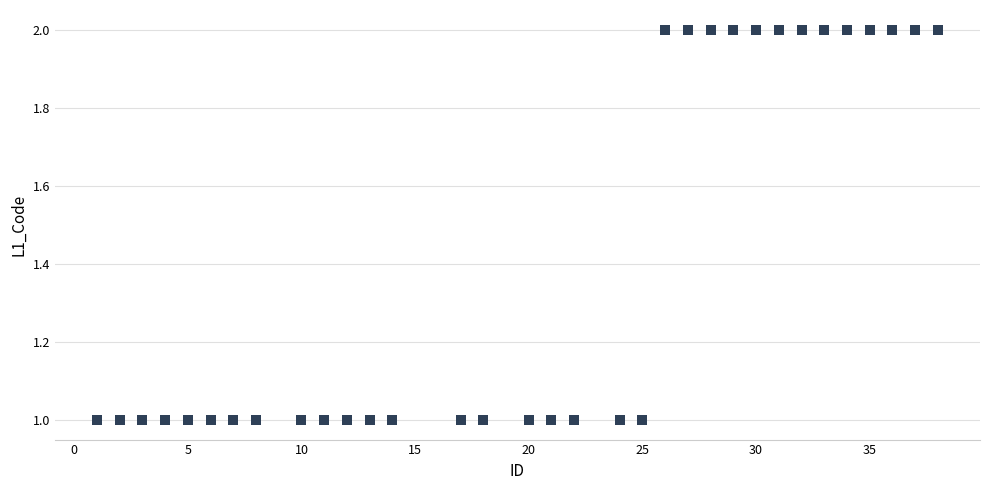

What is the range of X values (max minus min)?

37